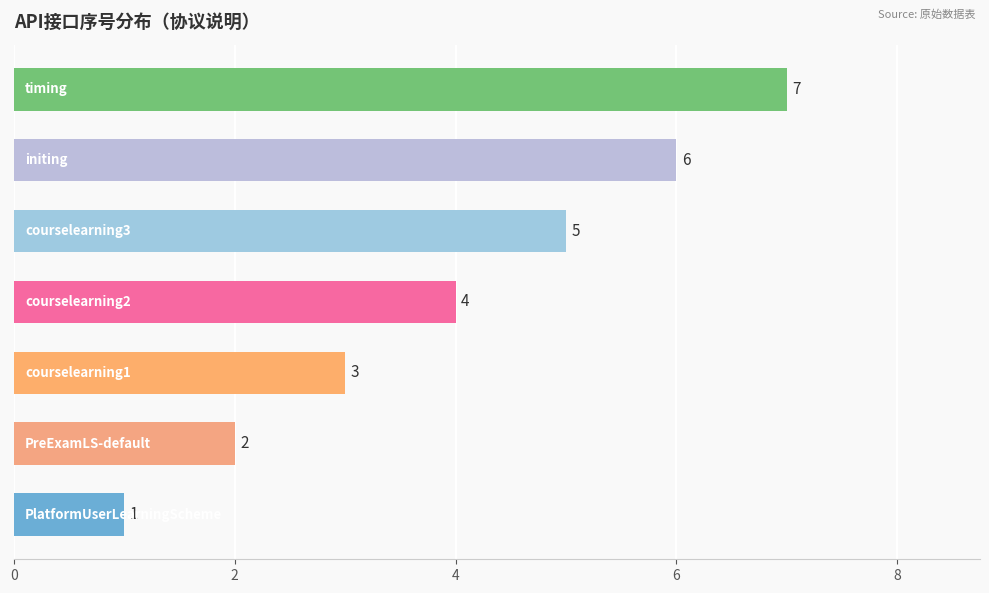

What is the average value?

4